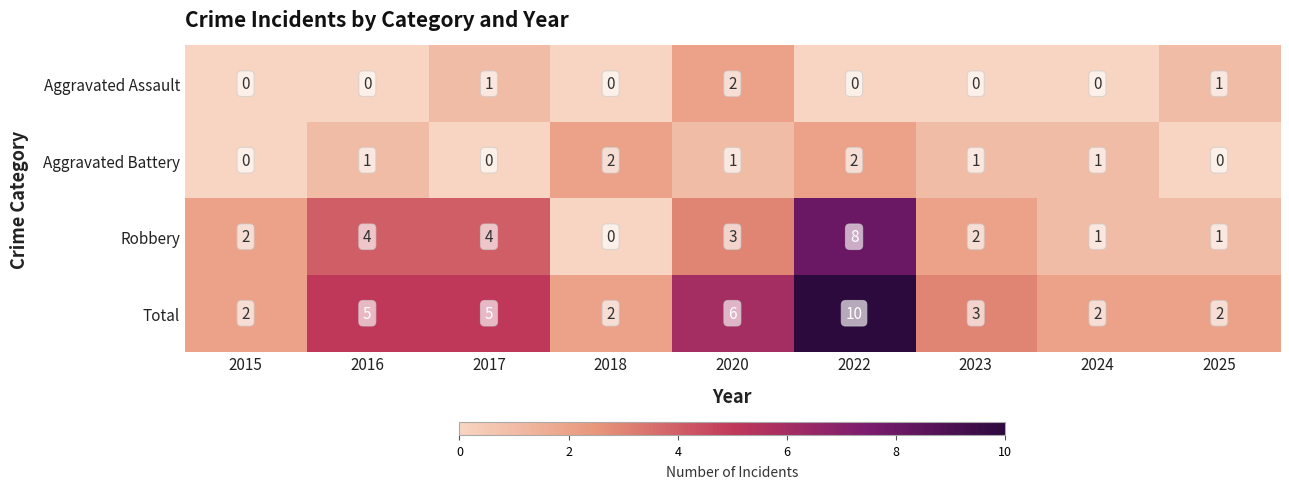

Where does the Total series first go above 3?

2016